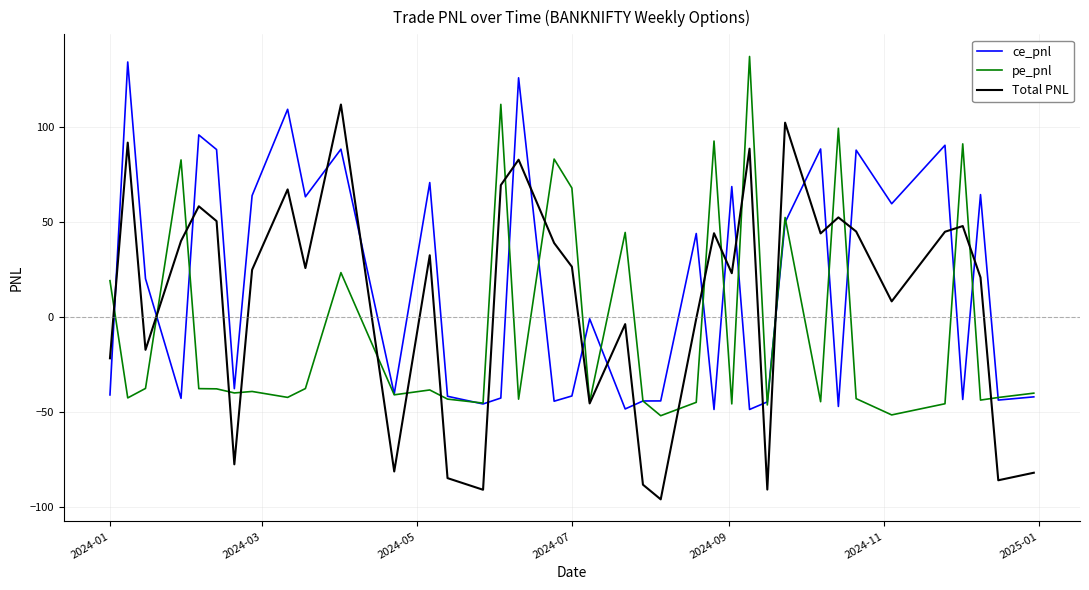

How many intersections are there between ce_pnl and Total PNL?

21